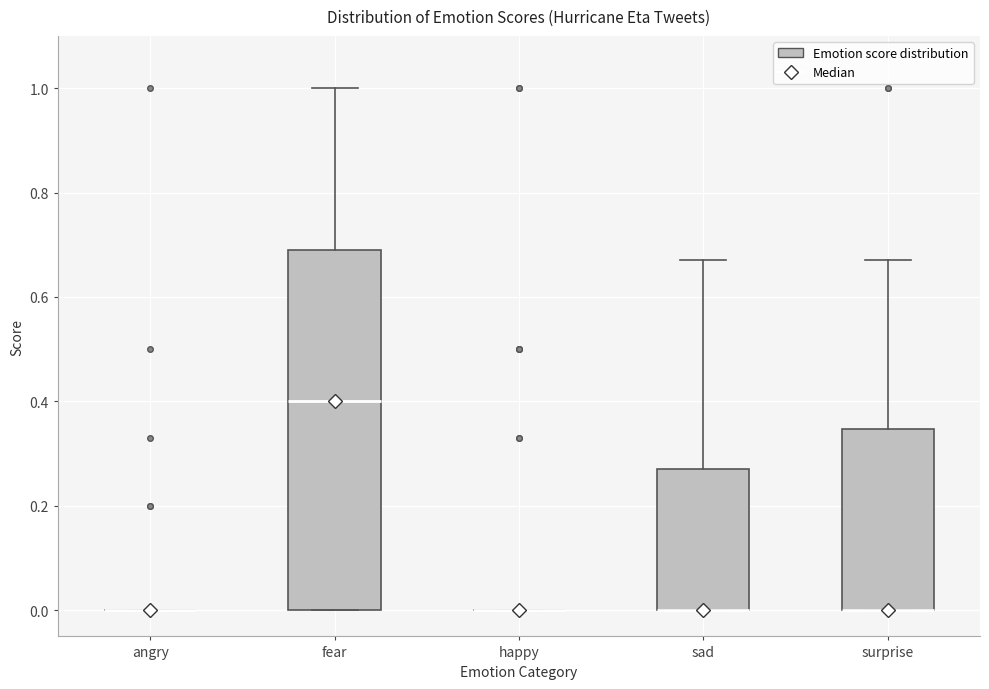

Reading left to right, read every box against the y-axis: the position of its median line, the range the box covers, and the ends of its whiskers. The values are not printed on the chart, so give them approximately, as read against the axis.

angry: box collapsed to a line at 0.00, whiskers 0.00 to 0.00
fear: median 0.40, box 0.00 to 0.70, whiskers 0.00 to 1.00
happy: box collapsed to a line at 0.00, whiskers 0.00 to 0.00
sad: median 0.00 (drawn on the box's lower edge), box 0.00 to 0.28, whiskers 0.00 to 0.68
surprise: median 0.00 (drawn on the box's lower edge), box 0.00 to 0.34, whiskers 0.00 to 0.68